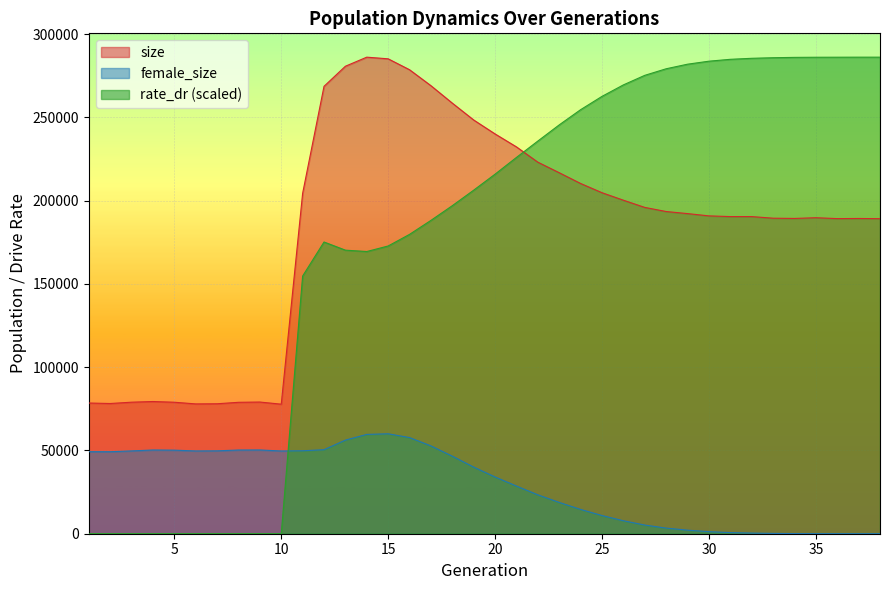

Rank the series by their maximum value, from highest to lowest.

size, rate_dr, female_size